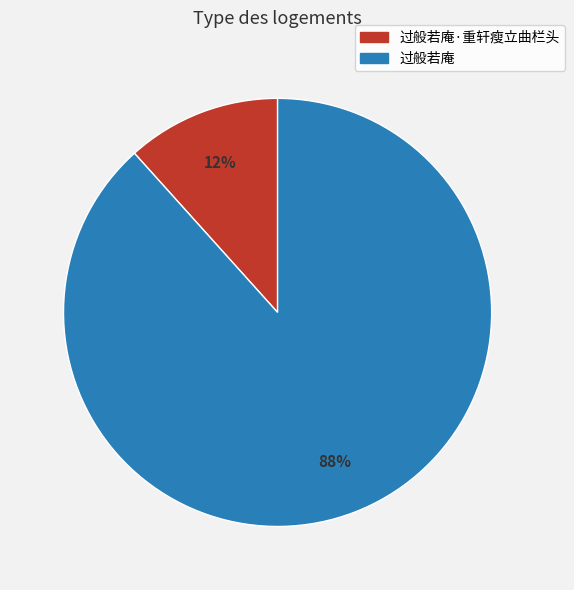

Is the sum of 过般若庵 and 过般若庵·重轩瘦立曲栏头 greater than half?

Yes